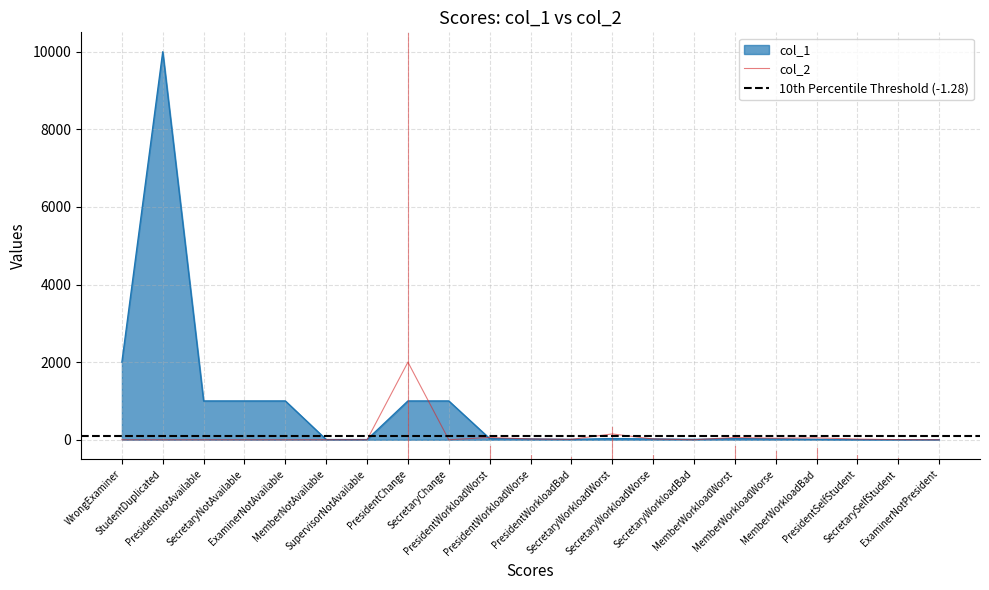

How many times do col_2 and col_1 cross each other?

5